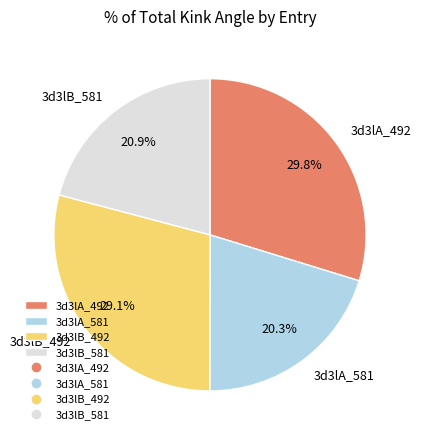

Is 3d3lA_492 the majority of the pie?

No